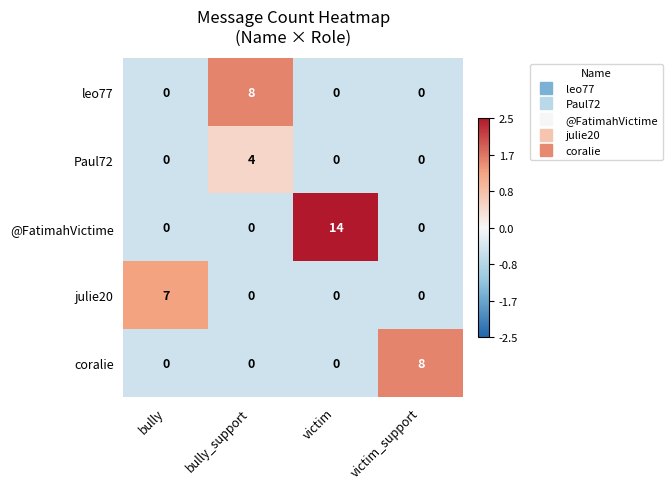

How many positive values does the leo77 series have?

1